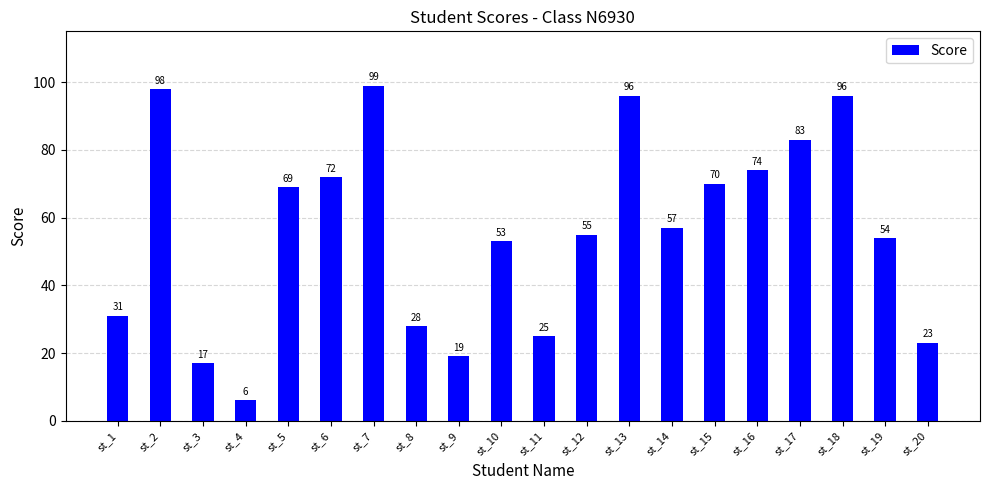

What is the difference between the values at st_19 and st_14?

3